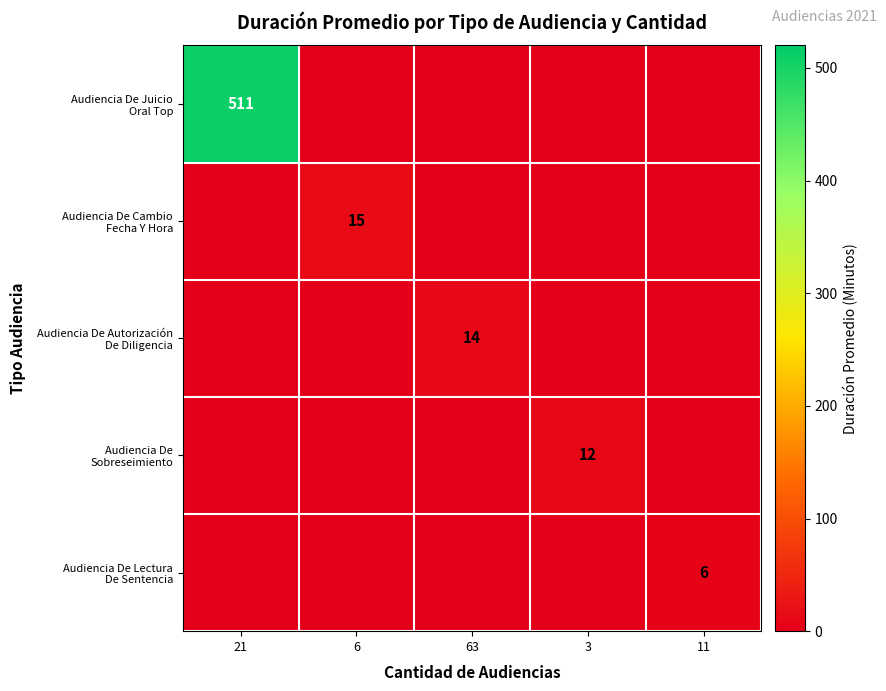

The Audiencia De Lectura De Sentencia series shows 8 at 11. True or false?

False